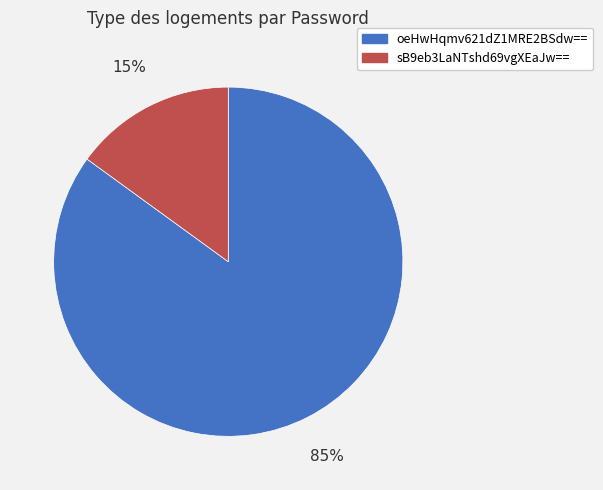

What is the ratio of the value at oeHwHqmv621dZ1MRE2BSdw== to the value at sB9eb3LaNTshd69vgXEaJw==?

5.7